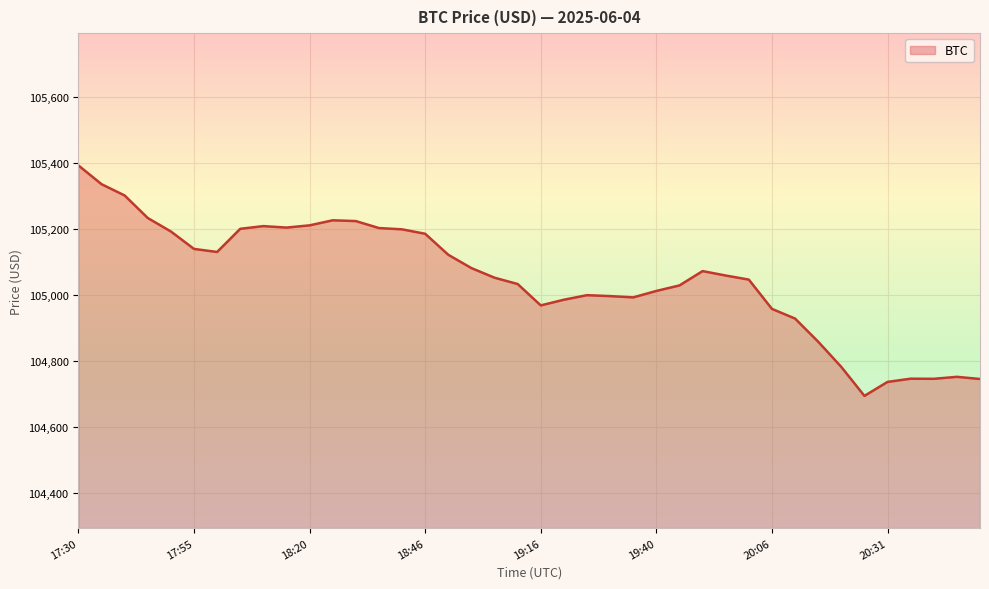

What is the difference between the maximum and minimum values?

697.1